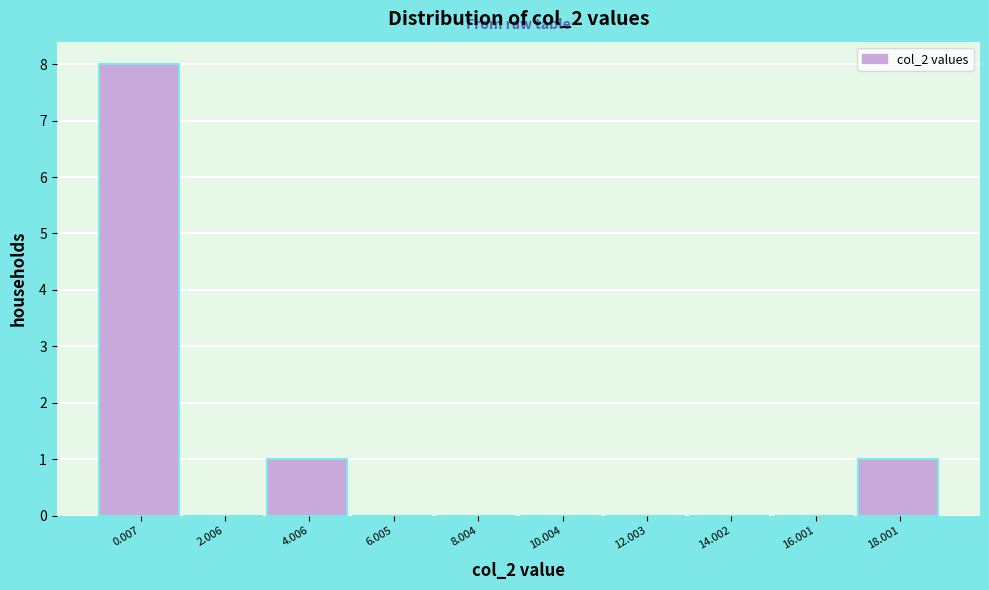

Reading right to left, what are all the values shown in this chart?

18.001=1	16.001=0	14.002=0	12.003=0	10.004=0	8.004=0	6.005=0	4.006=1	2.006=0	0.007=8